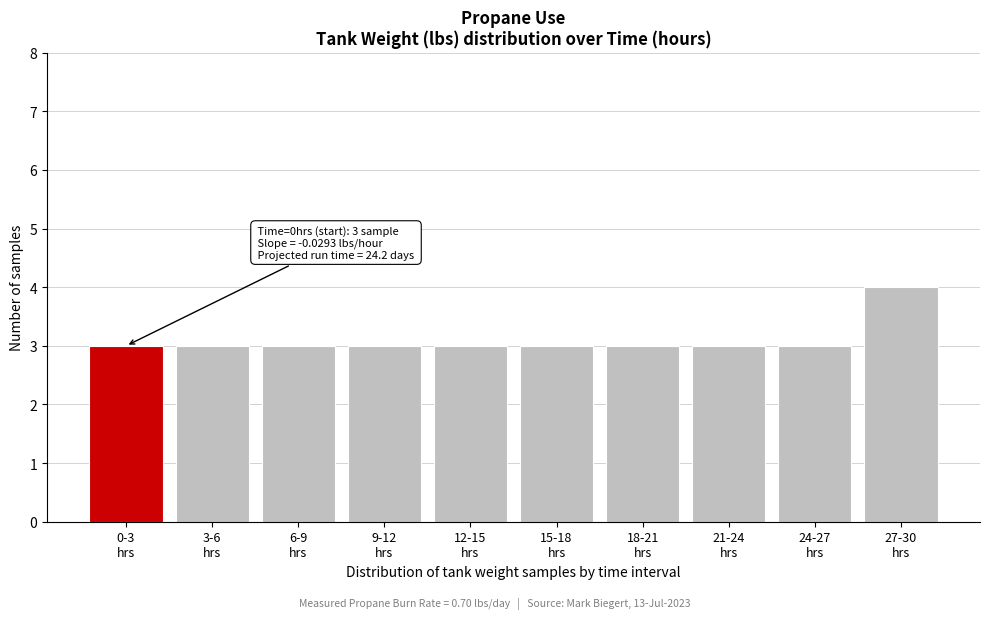

Reading left to right, transcribe all the data shown in this chart.

3	3	3	3	3	3	3	3	3	4